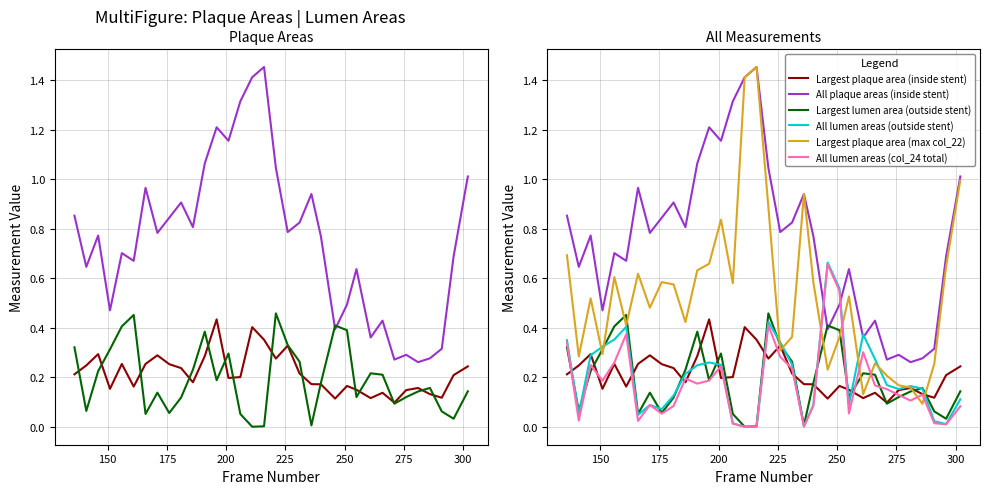

At 300, list the series in order from smallest to largest.

All lumen areas (col_24 total), All lumen areas (outside stent), Largest lumen area (outside stent), Largest plaque area (inside stent), Largest plaque area (max col_22), All plaque areas (inside stent)